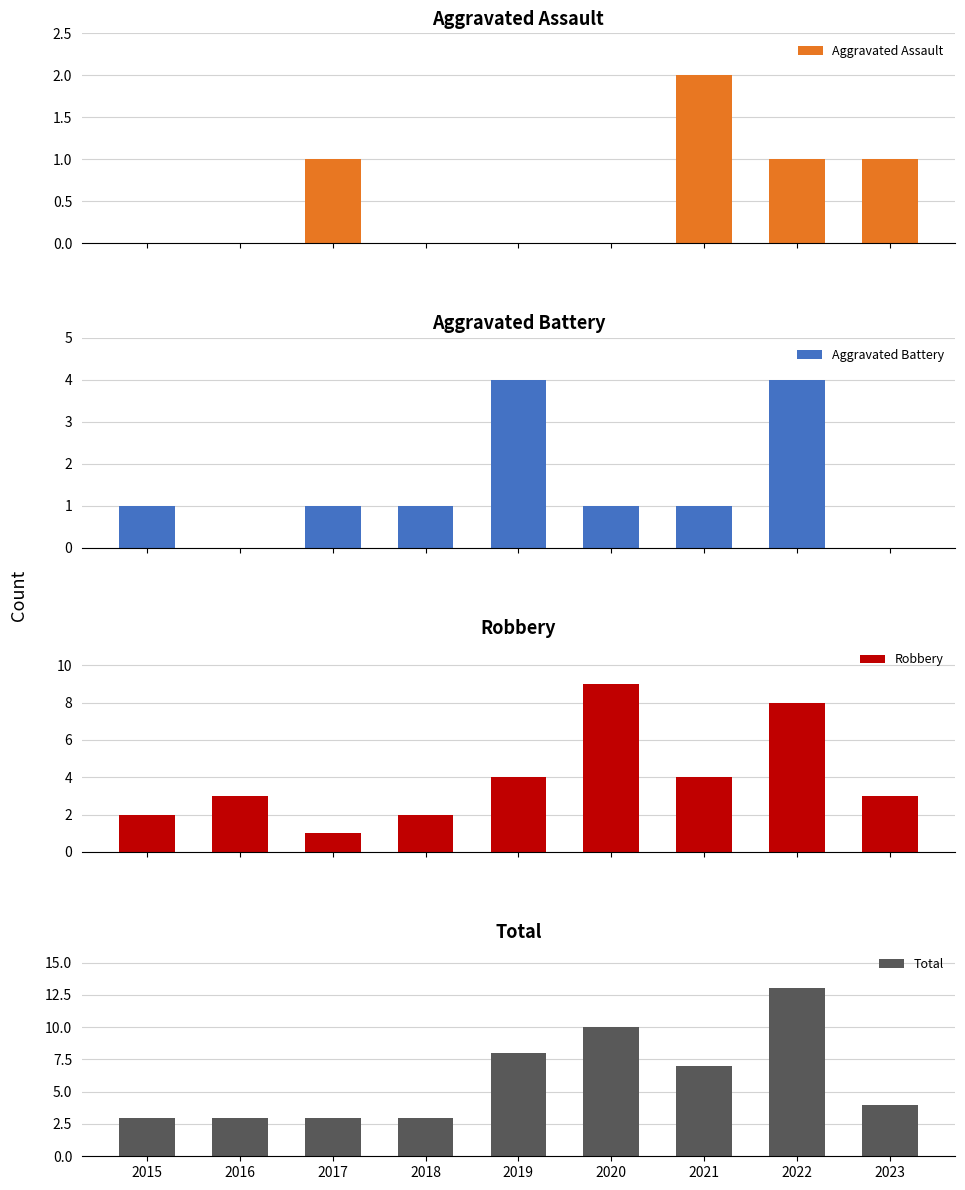

What are all the series names shown in the legend?

Aggravated Assault, Aggravated Battery, Robbery, Total